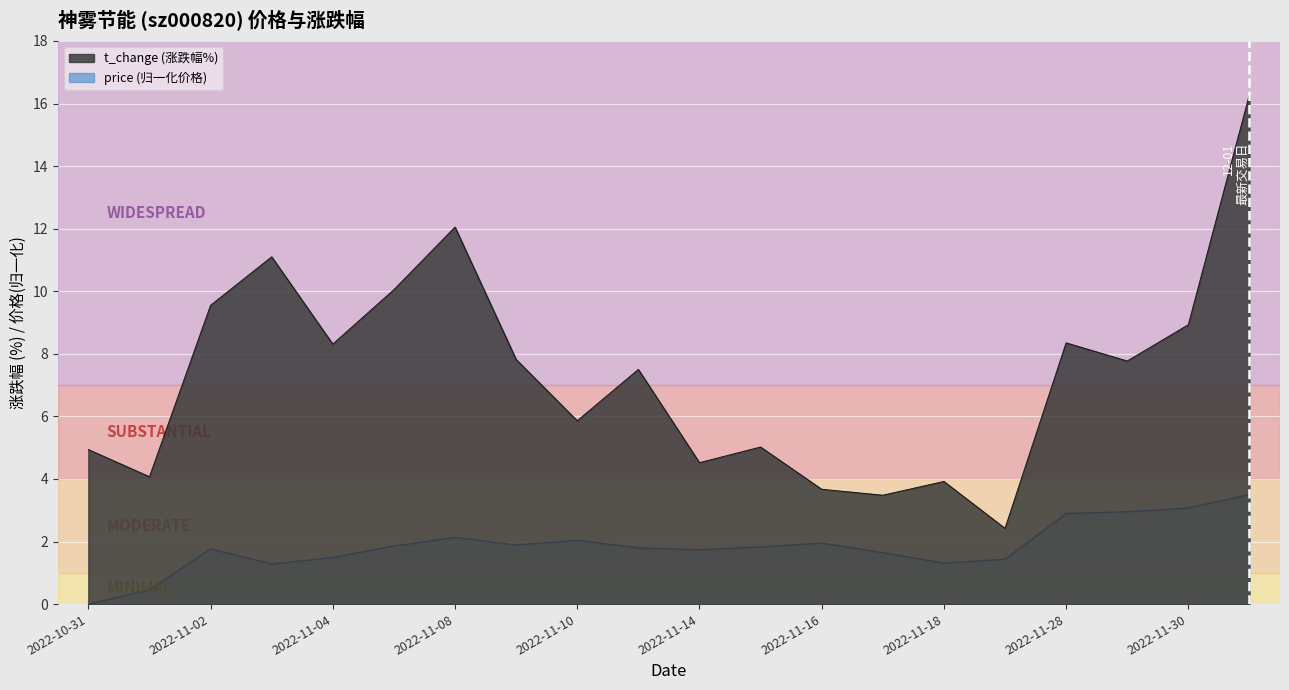

In price, how many points are higher than both neighbors (excluding endpoints)?

4